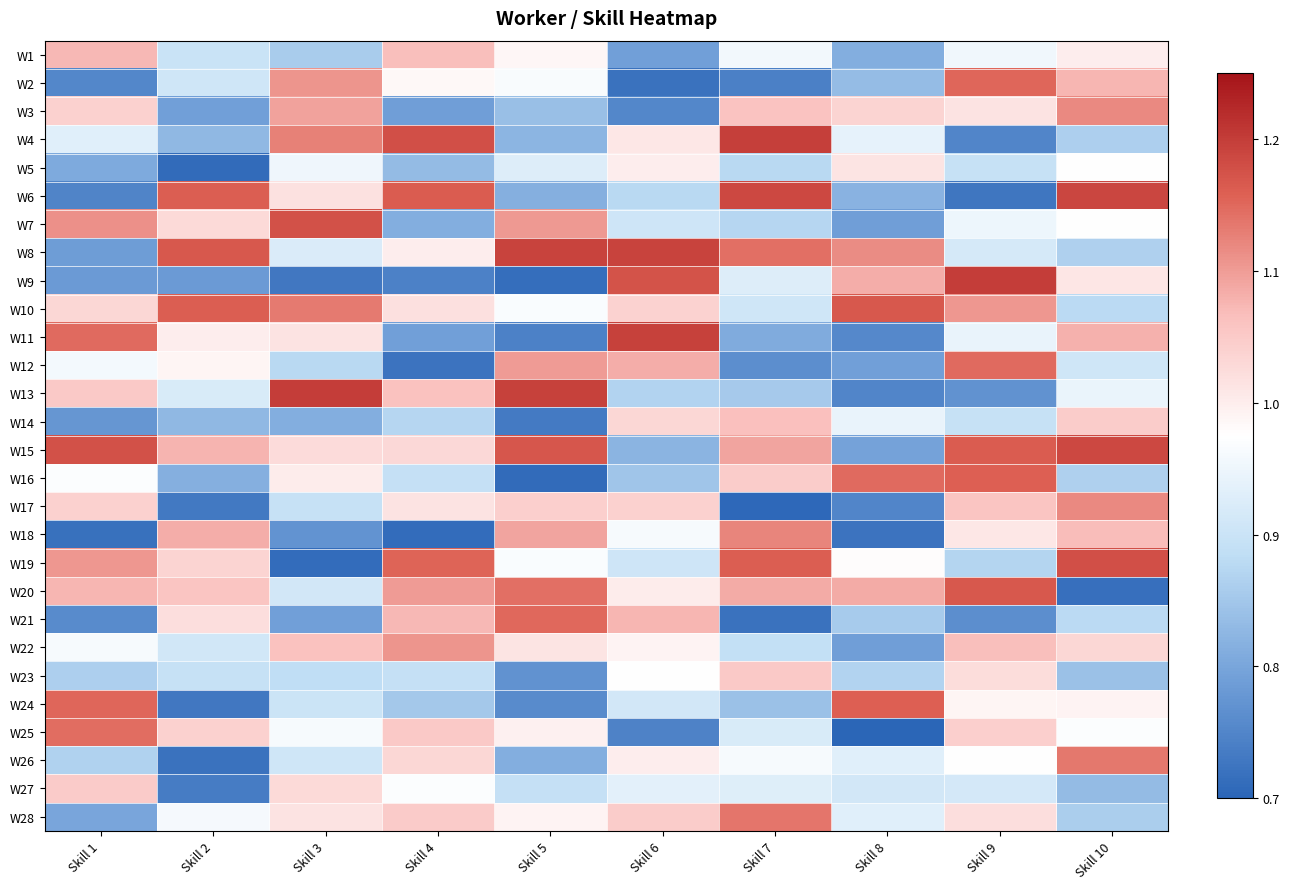

Between Skill 4 and Skill 9, which series saw the biggest shift?

W9